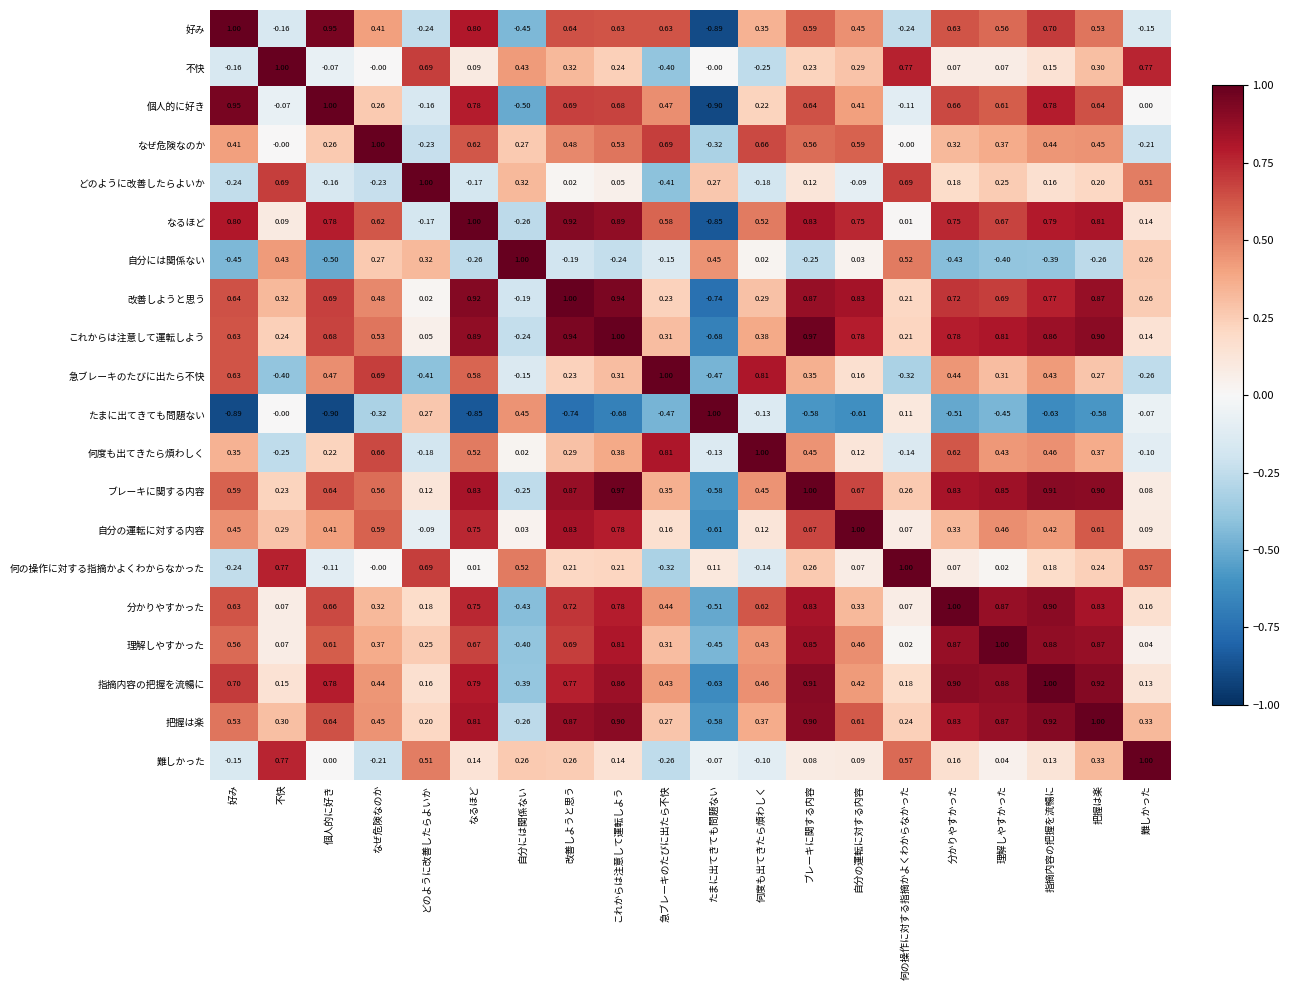

Where does the ブレーキに関する内容 series first go above 0?

好み